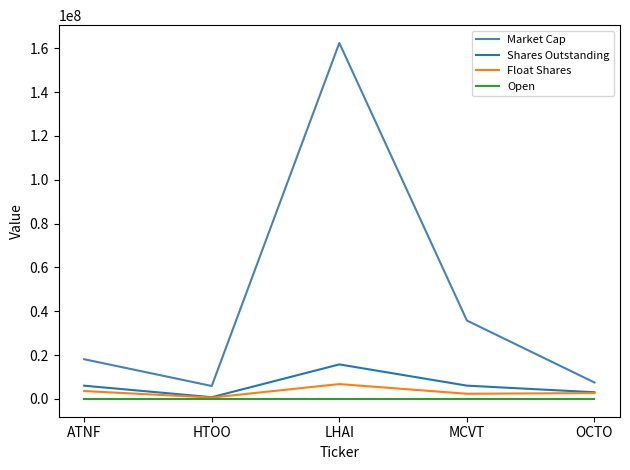

Between LHAI and OCTO, which series saw the biggest shift?

Market Cap